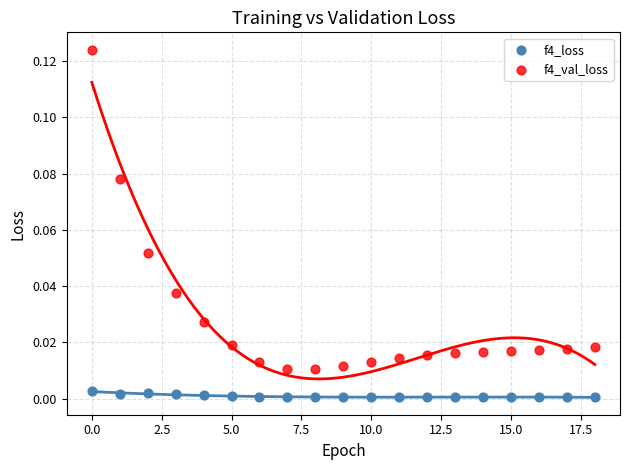

What are all the series names shown in the legend?

f4_loss, f4_val_loss